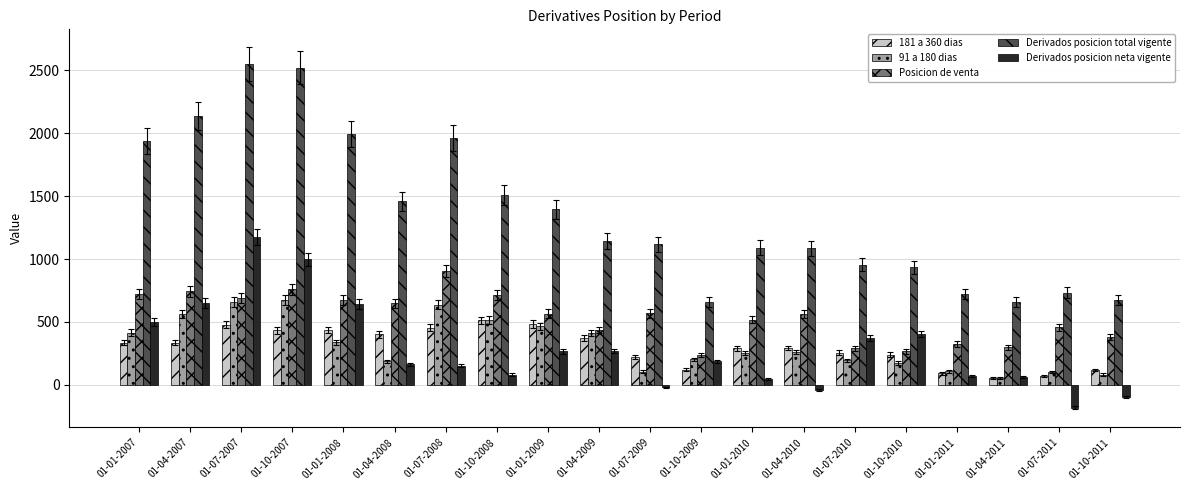

Which series has the widest spread of values?

Derivados posicion total vigente